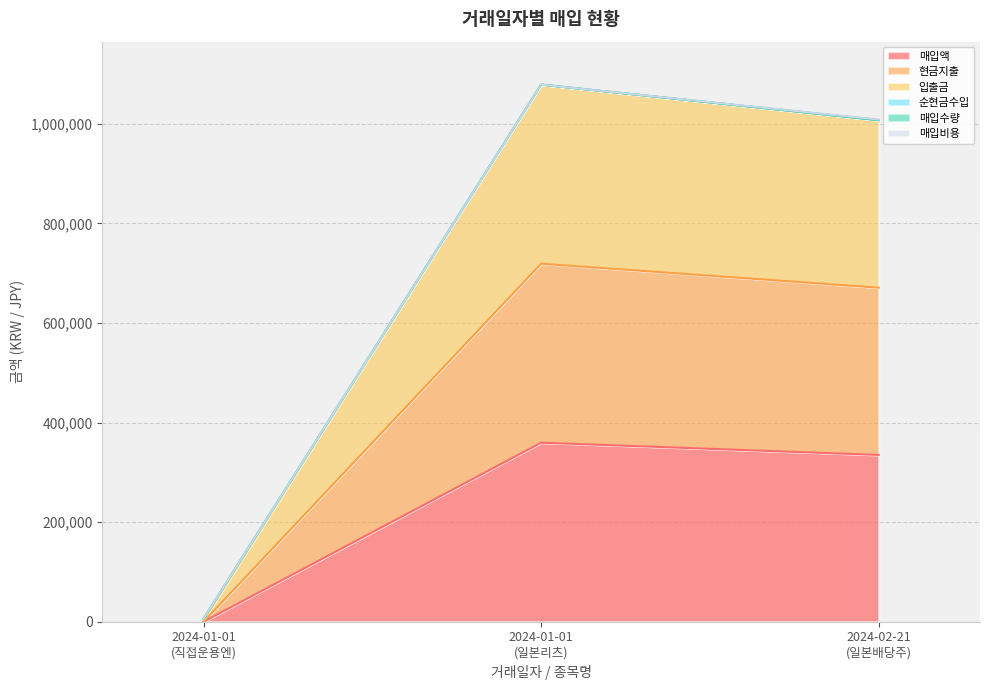

What is the total value across all series at 2024-02-21
(일본배당주)?

1008674